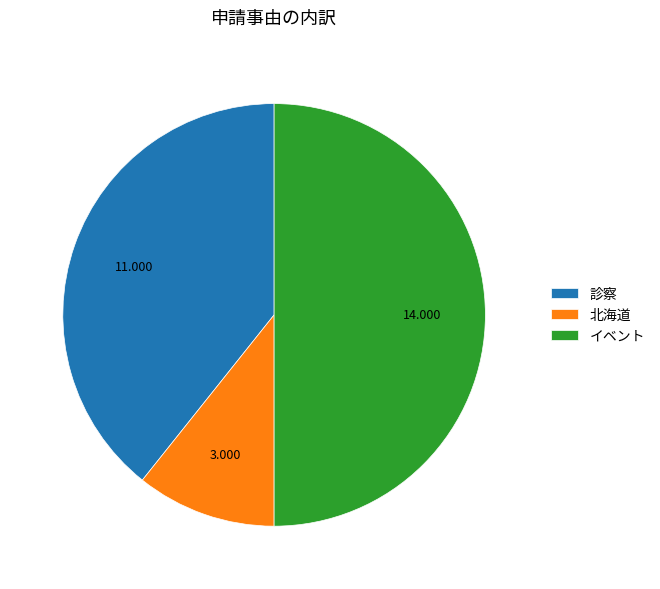

Is 北海道 the majority of the pie?

No